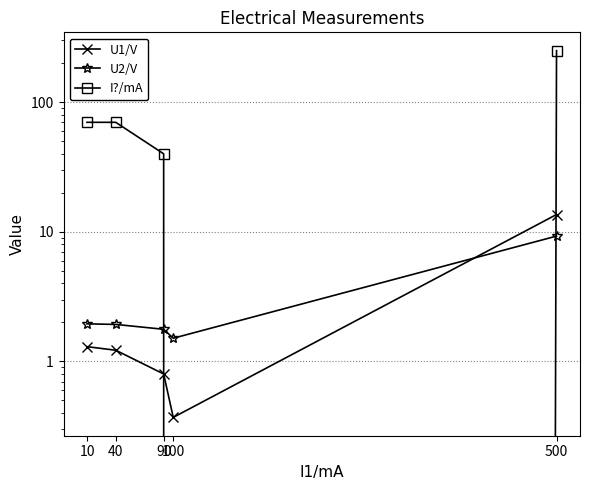

Which series changed the most between 40 and 500?

I?/mA